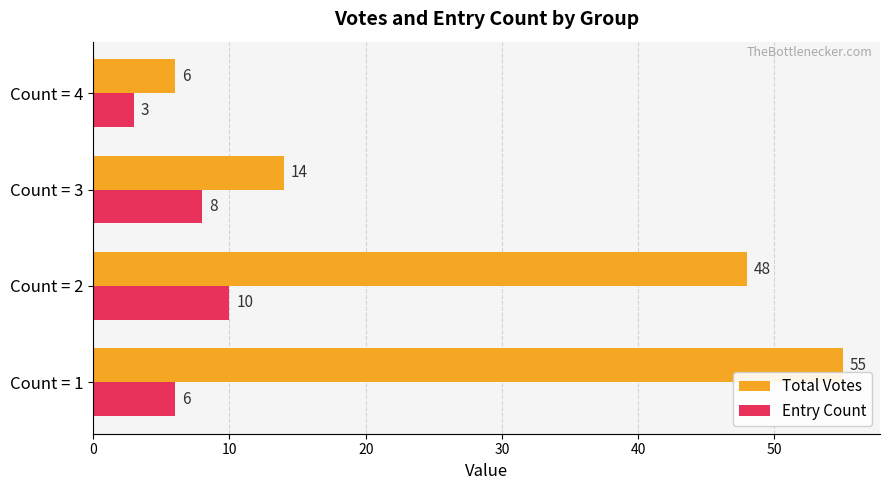

What is the sum of the Total Votes values at Count = 4 and Count = 3?

20